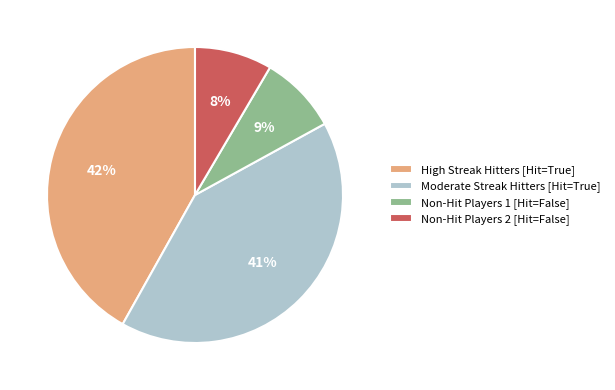

Combined, do Non-Hit Players 2 [Hit=False] and Non-Hit Players 1 [Hit=False] account for over 50%?

No